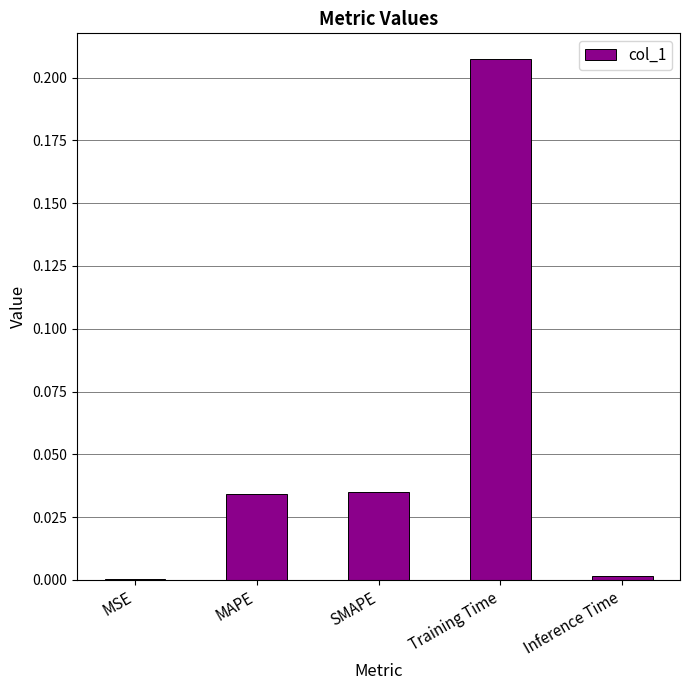

Which has a higher value, MSE or MAPE?

MAPE